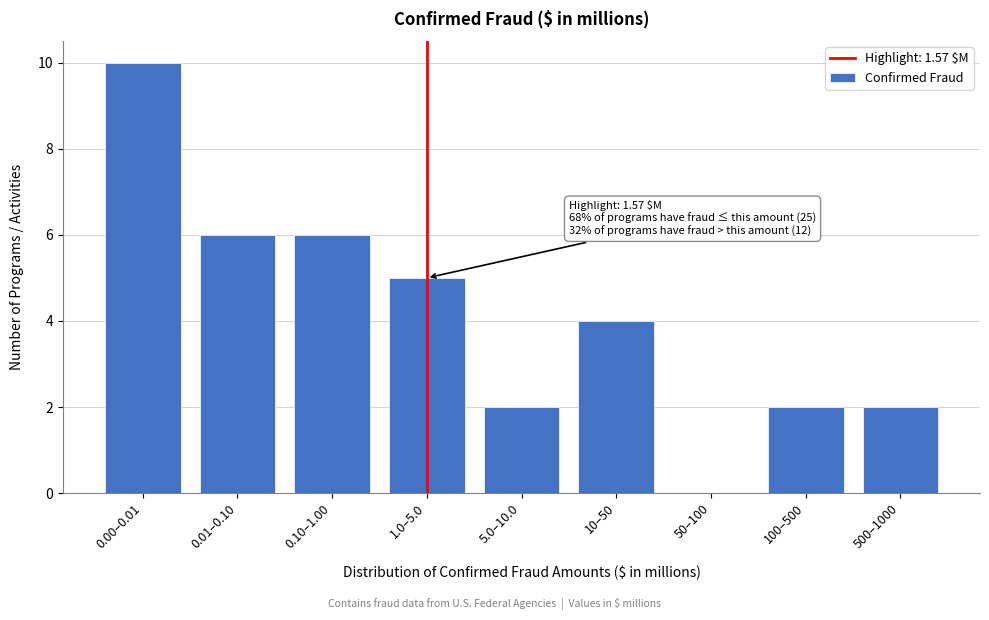

Reading right to left, transcribe all the data shown in this chart.

500–1000=2	100–500=2	50–100=0	10–50=4	5.0–10.0=2	1.0–5.0=5	0.10–1.00=6	0.01–0.10=6	0.00–0.01=10